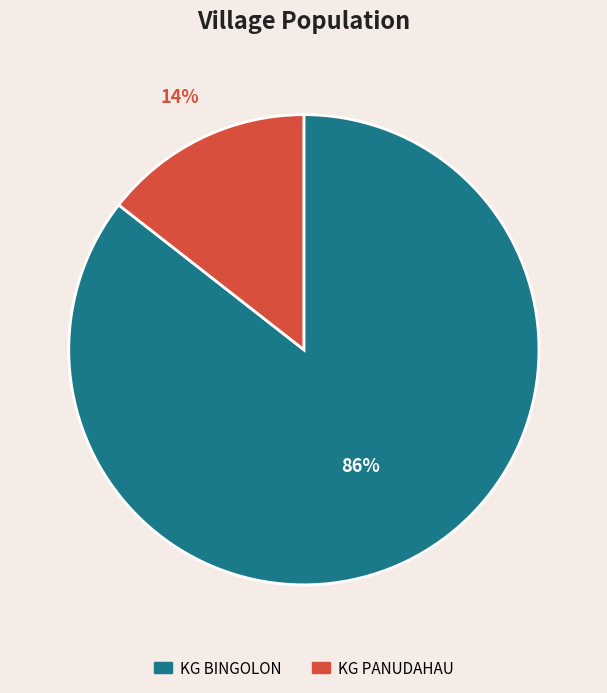

To the nearest percent, what portion does KG PANUDAHAU represent?

14%